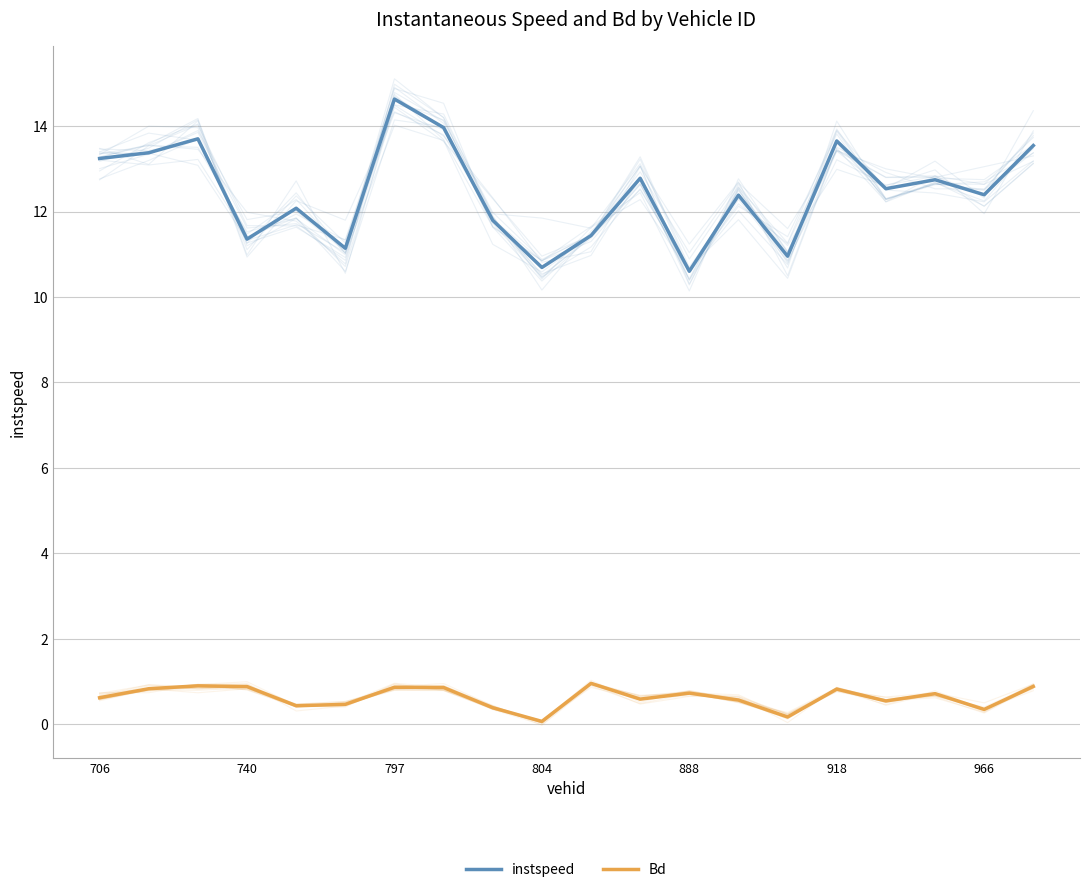

What is the greatest value displayed?

14.6